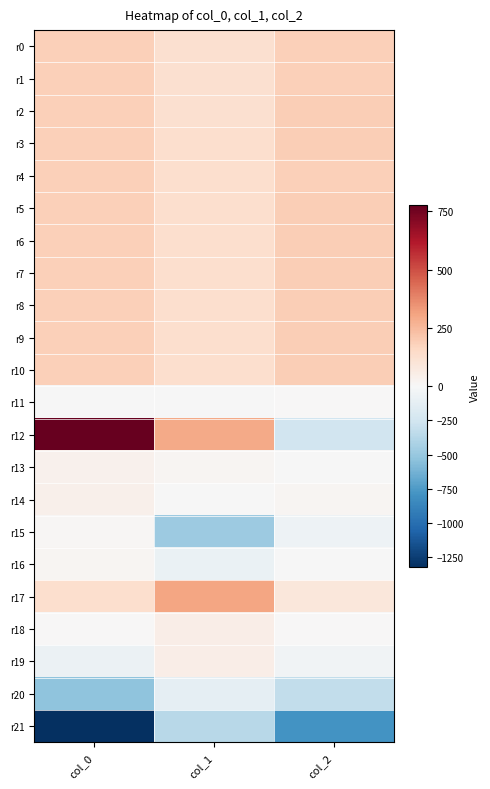

Which series has the widest spread of values?

r12